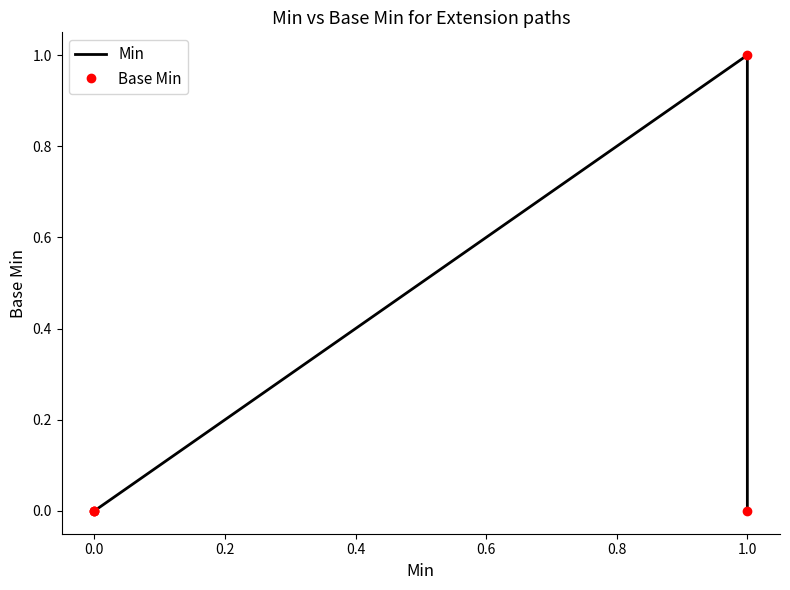

How many interior local peaks does the Base Min series have?

1